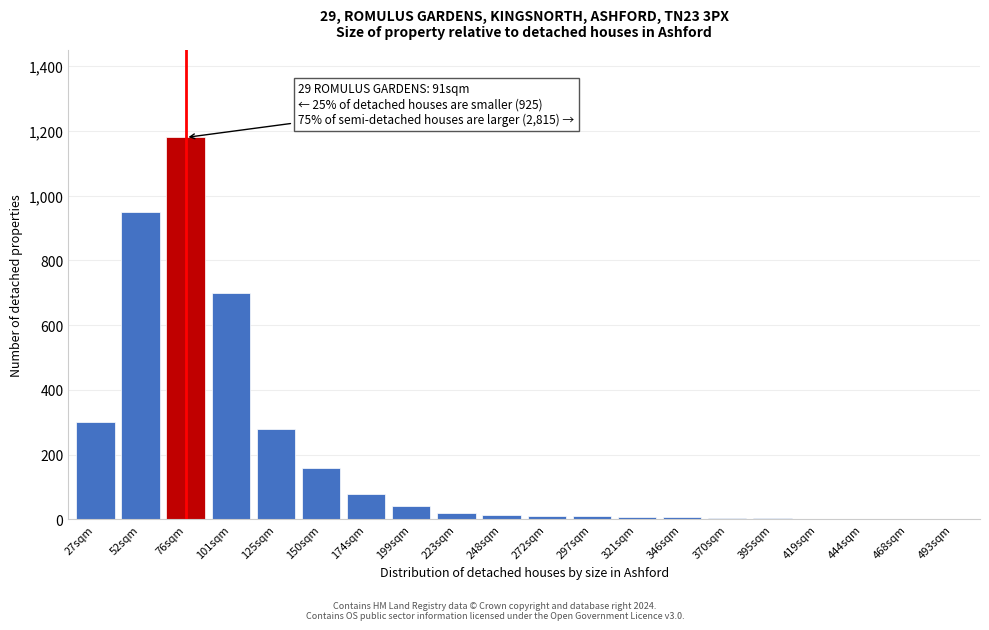

The value at 174sqm is 80. True or false?

True